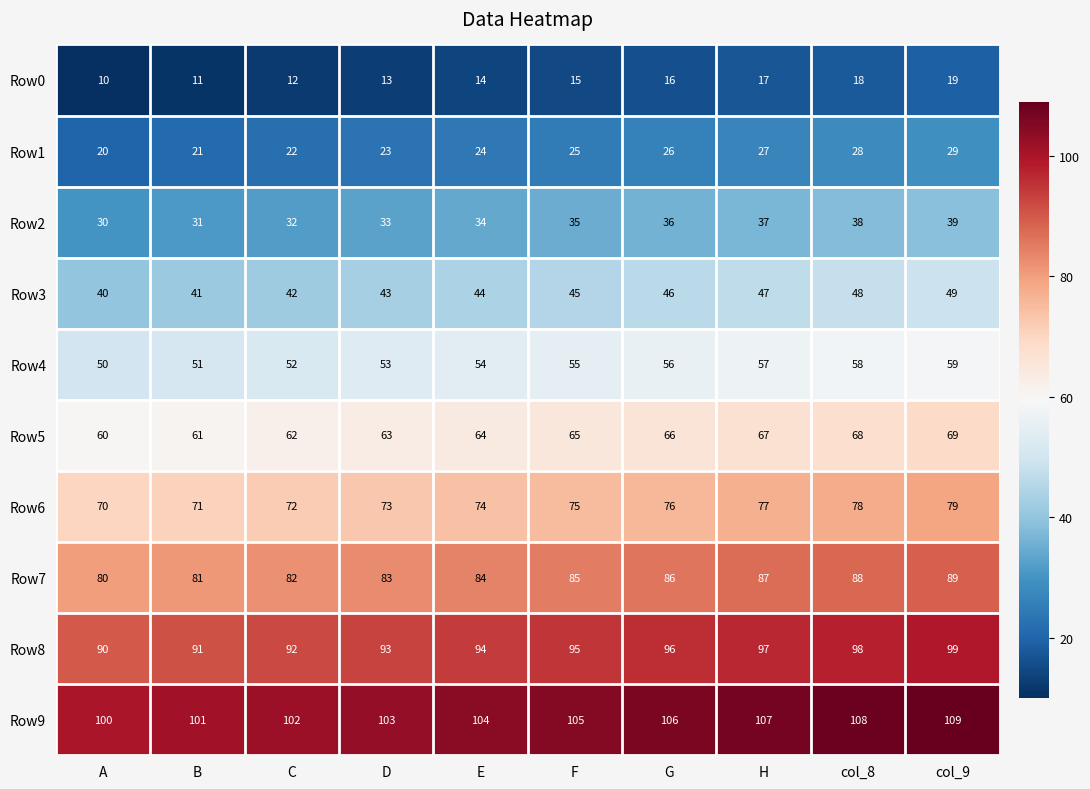

What is the spread (max minus min) of values at H?

90